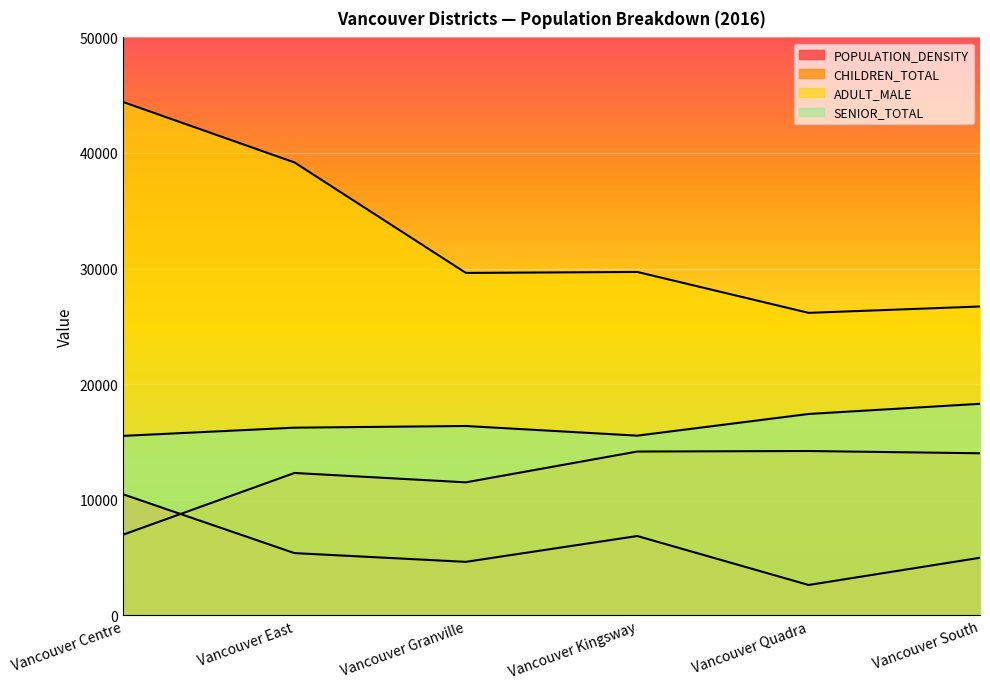

The value of POPULATION_DENSITY at Vancouver Quadra is 4323.9. True or false?

False